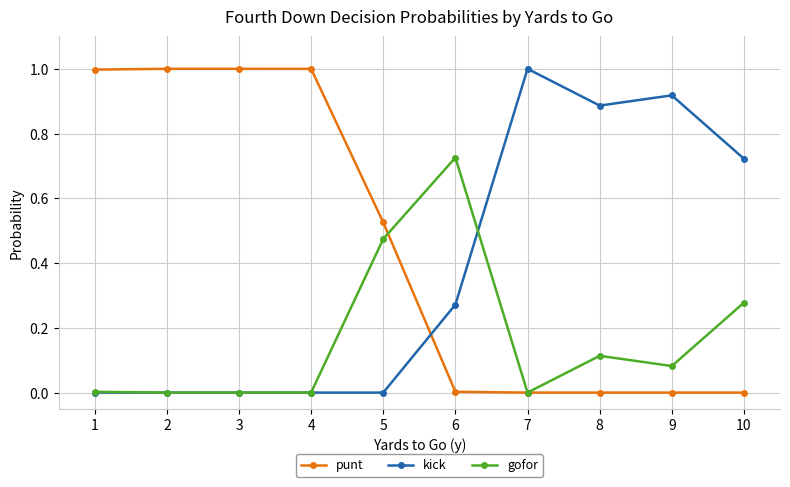

What is the spread (max minus min) of values at 2?

1.0